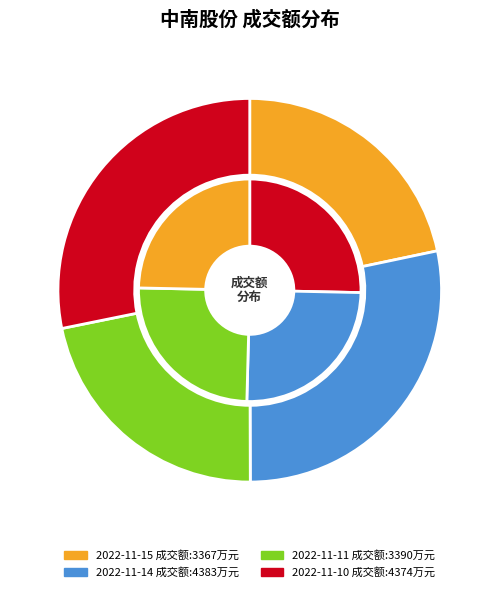

The 2022-11-14 slice represents 38% of the pie. True or false?

False